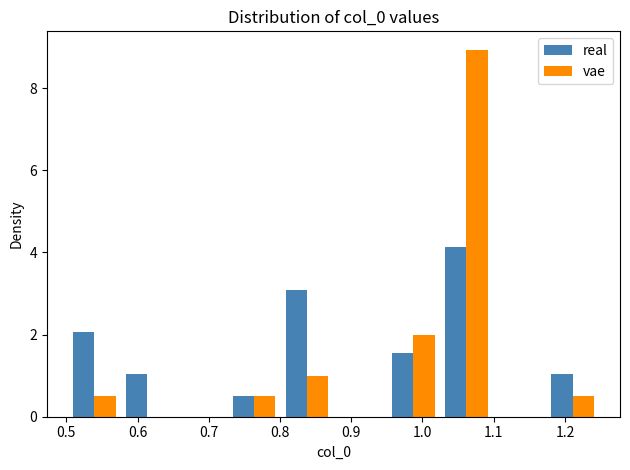

Reading left to right, transcribe this chart: for each range on the x-axis, give the height of each series' bar. Neither the bar edges nor the heights are printed on the chart, so give them approximately, as read against the axes.

0.50 to 0.58: real=2.0	vae=0.4
0.58 to 0.65: real=1.0	vae=0
0.65 to 0.73: real=0	vae=0
0.73 to 0.80: real=0.6	vae=0.4
0.80 to 0.88: real=3.0	vae=1.0
0.88 to 0.95: real=0	vae=0
0.95 to 1.02: real=1.6	vae=2.0
1.02 to 1.10: real=4.2	vae=9.0
1.10 to 1.17: real=0	vae=0
1.17 to 1.25: real=1.0	vae=0.4